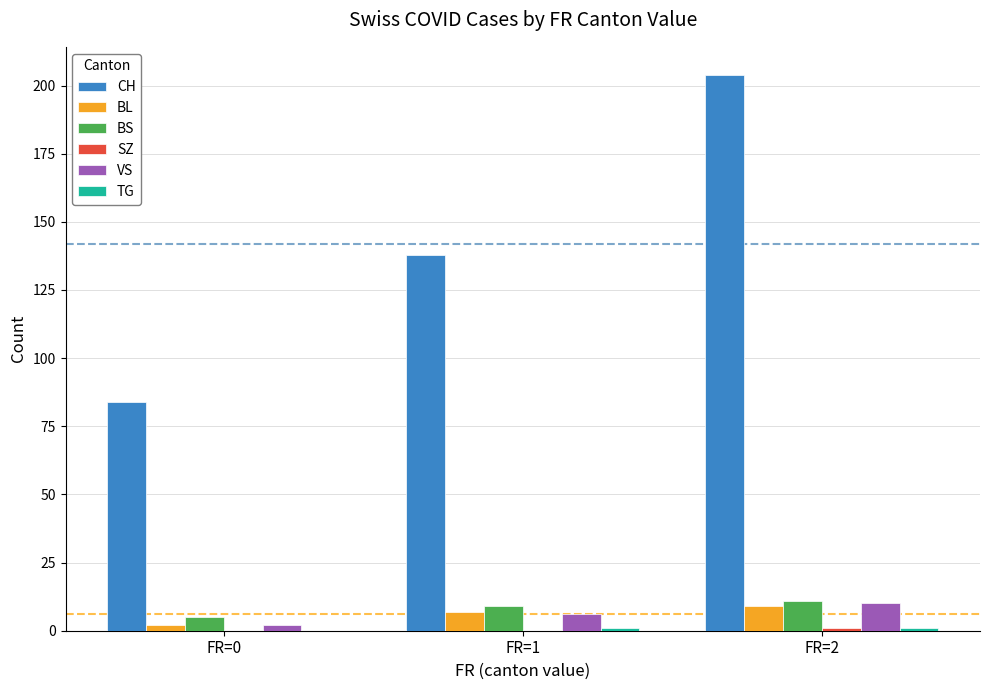

What is the maximum value for BS?

11